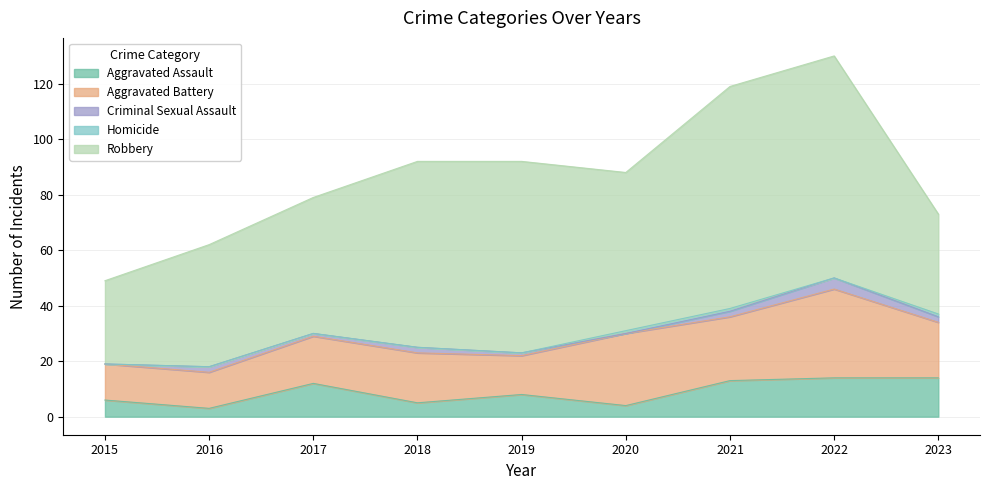

The Robbery series shows 58 at 2016. True or false?

False